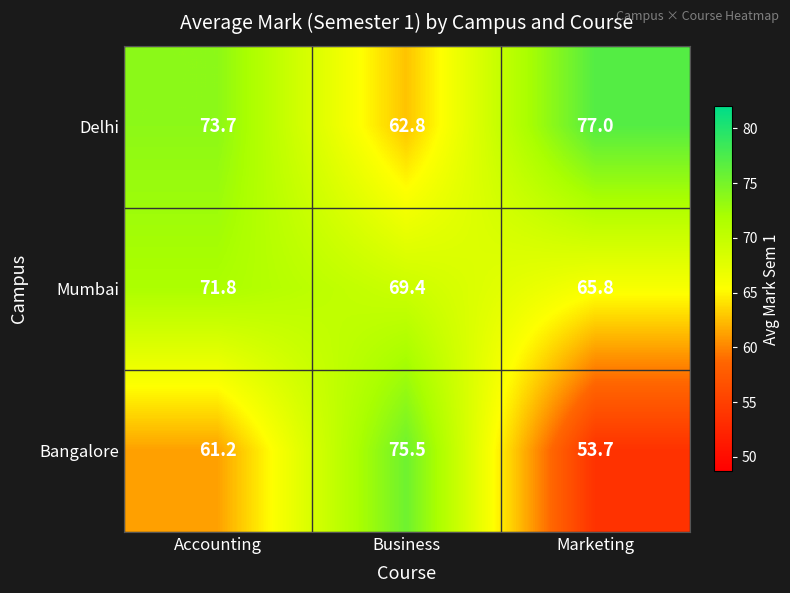

Which category has the lowest value across all series?

Marketing